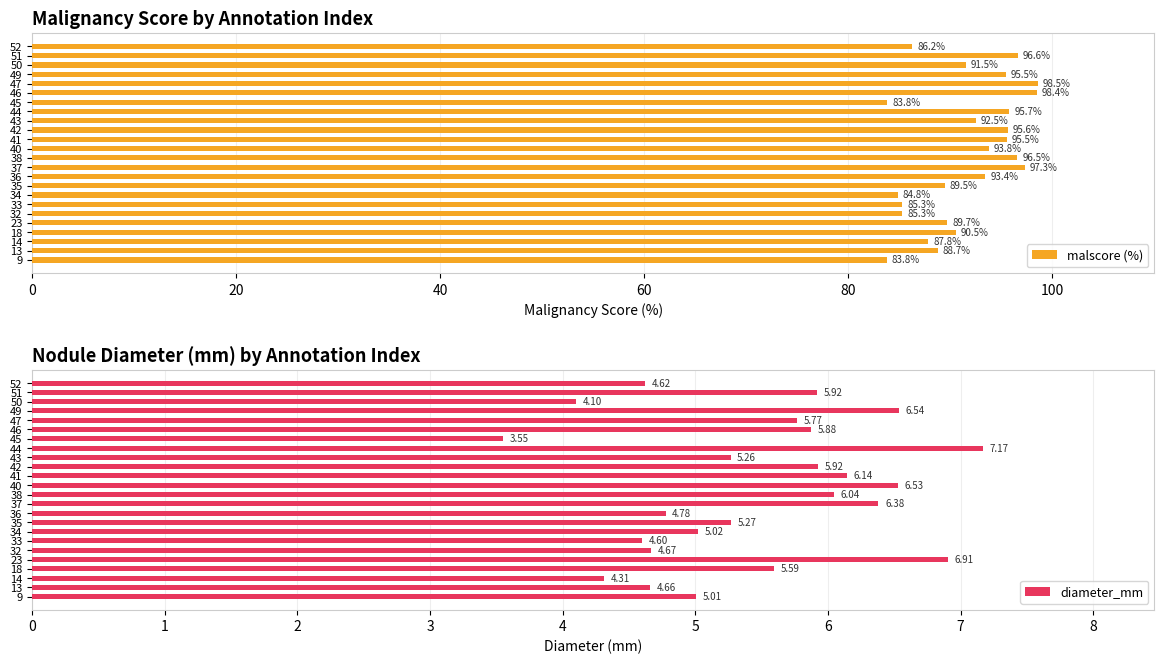

Are the bars grouped side by side (vs. stacked)?

Yes